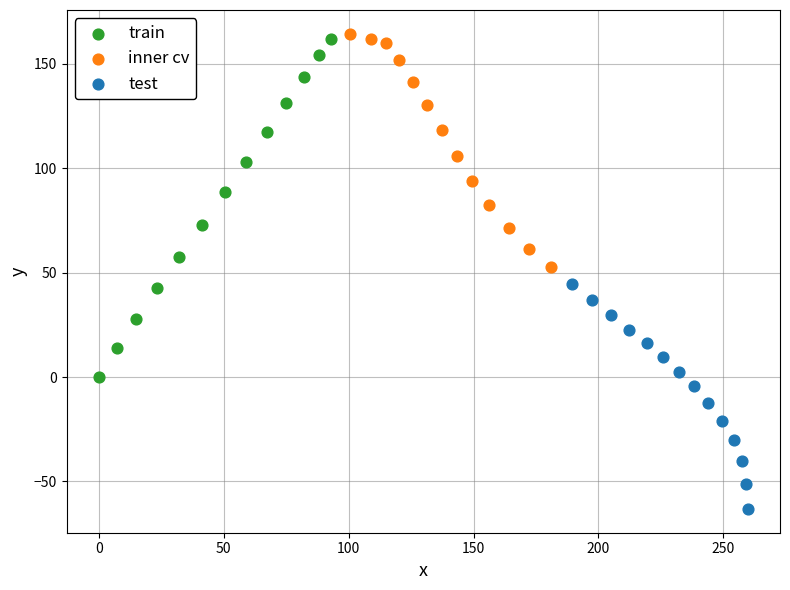

Which series reaches the minimum Y coordinate?

test